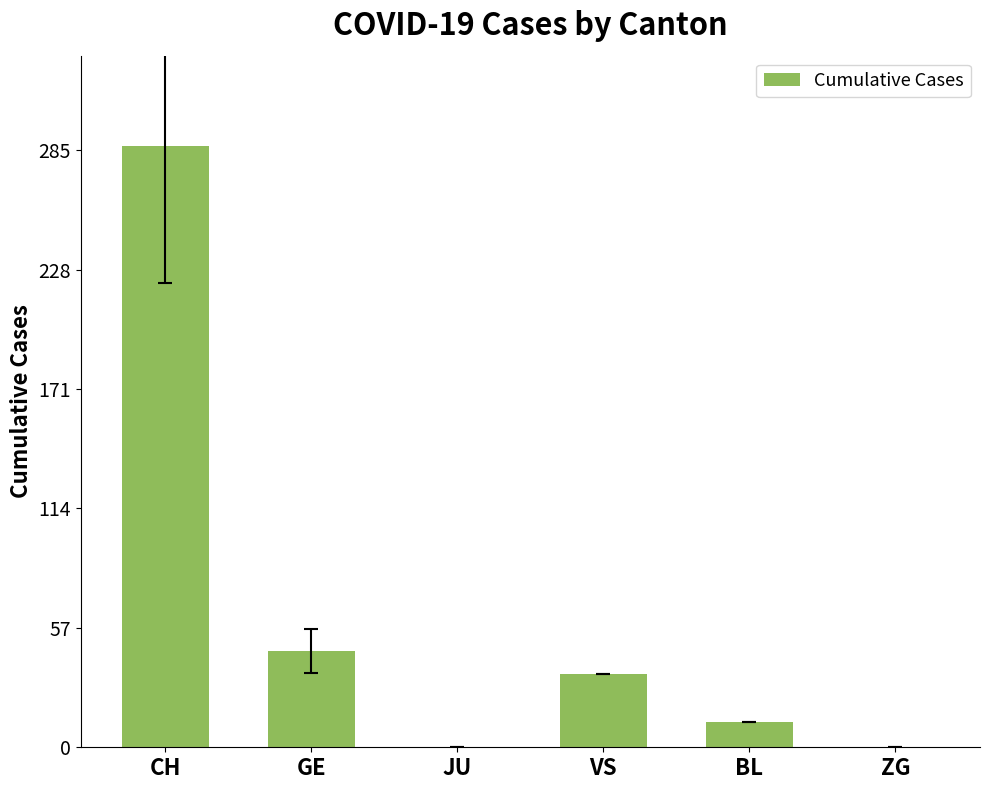

What is the greatest value displayed?

287